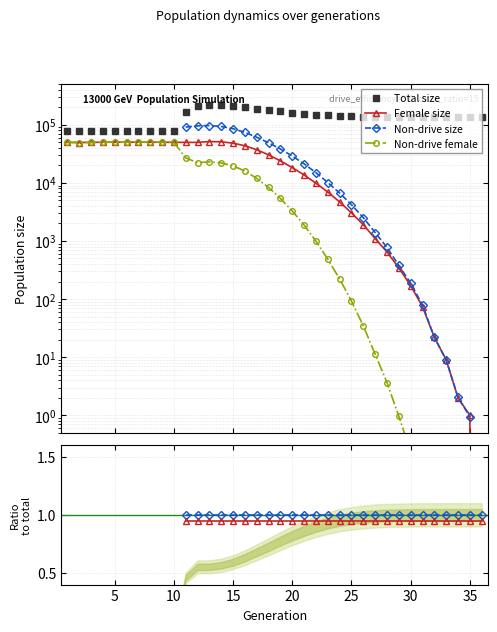

What is the sum of the Total size values at 10 and 30?

246684.0